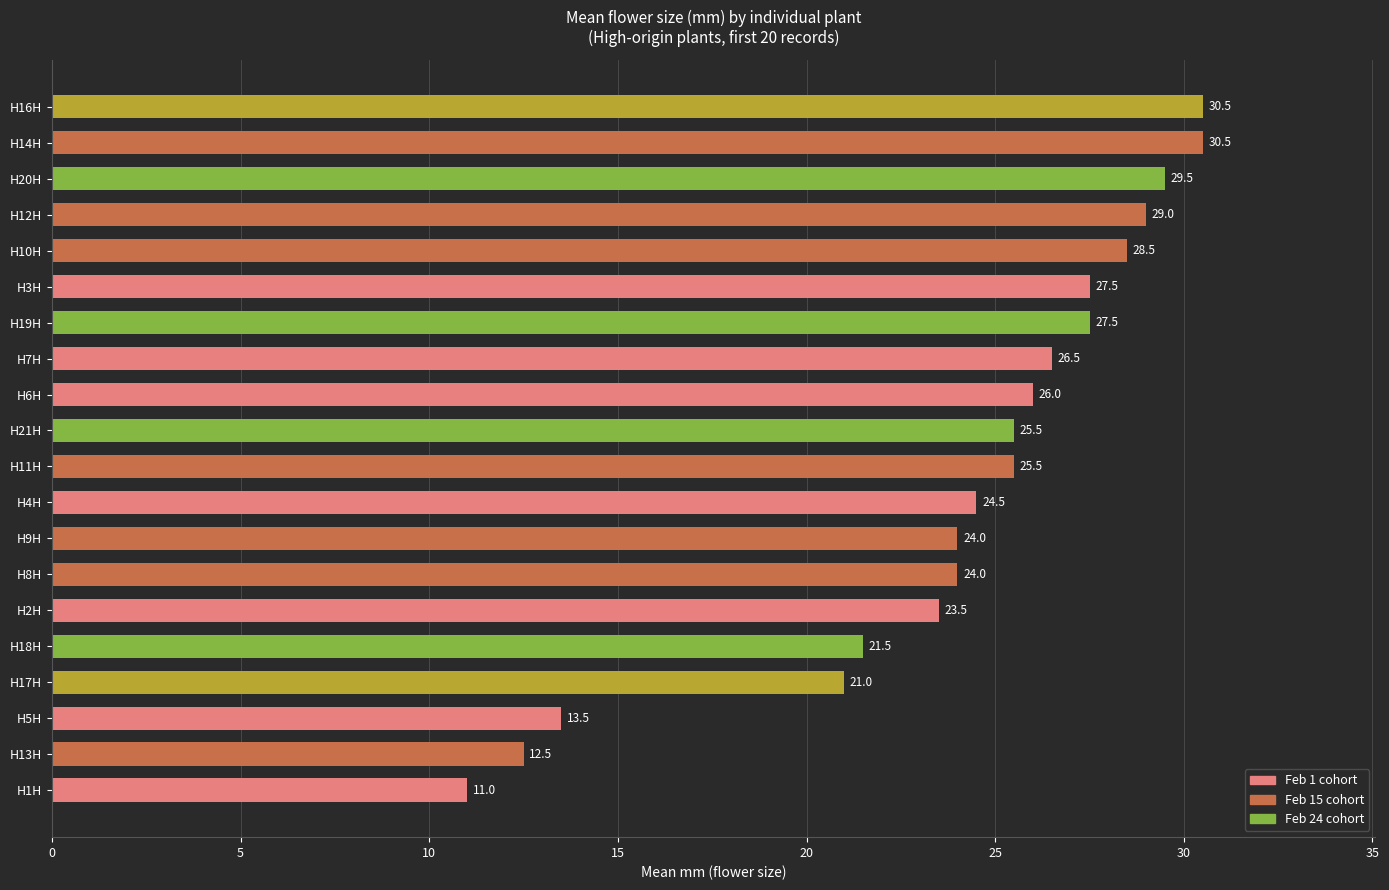

Reading top to bottom, list all the values displayed in this chart.

30.5	30.5	29.5	29.0	28.5	27.5	27.5	26.5	26.0	25.5	25.5	24.5	24.0	24.0	23.5	21.5	21.0	13.5	12.5	11.0